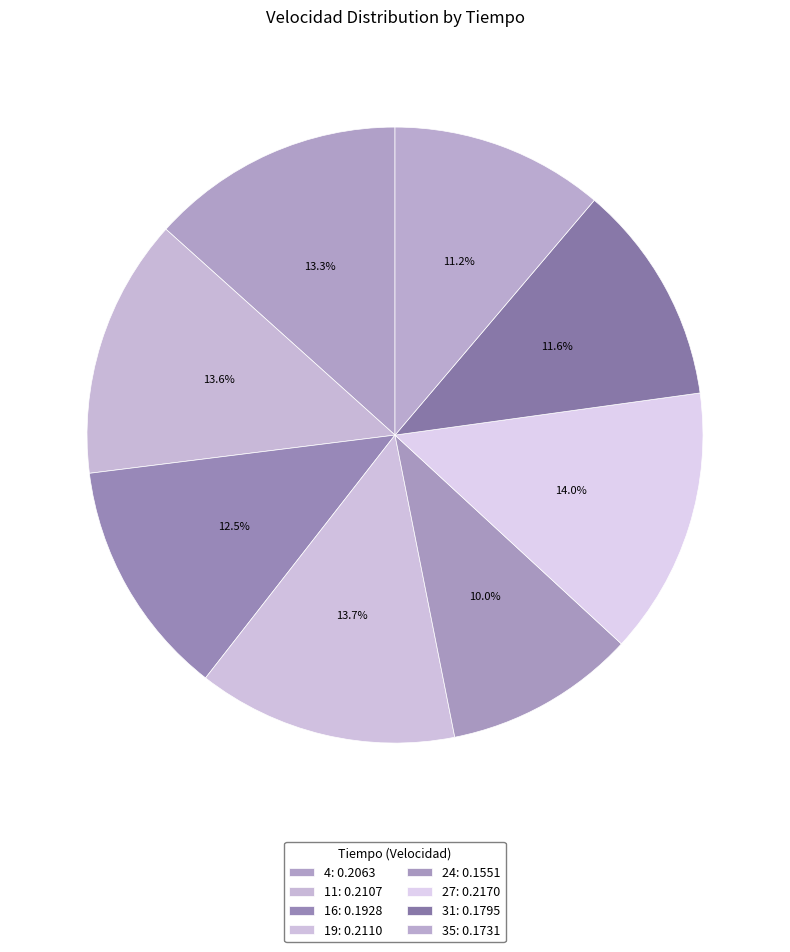

Do 11 and 27 together represent more than half of the pie?

No